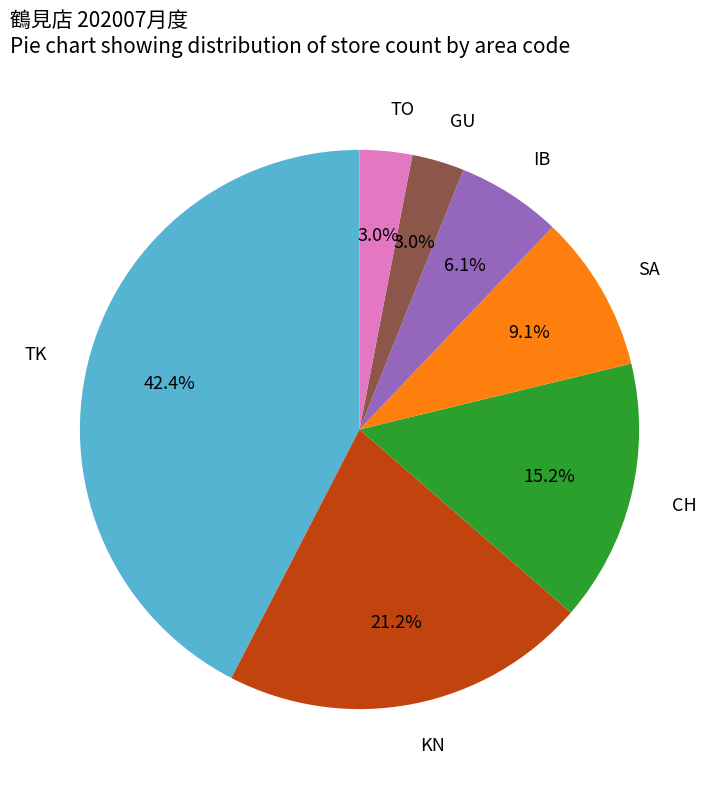

Is the sum of SA and TK greater than half?

Yes